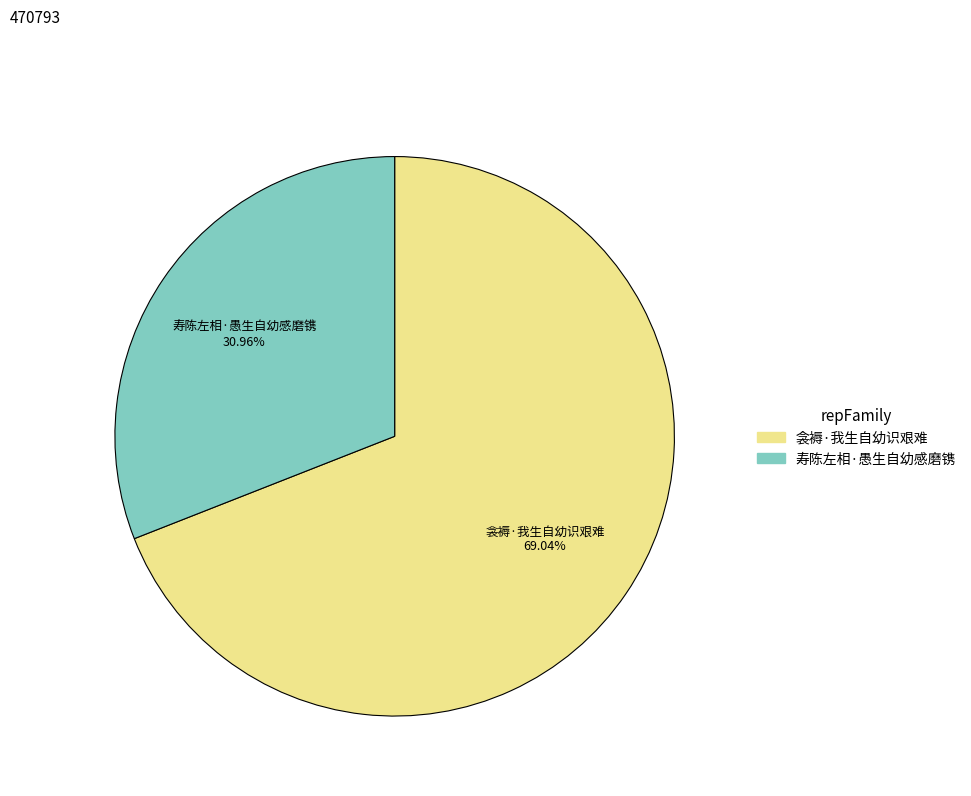

Count the number of slices in the pie.

2